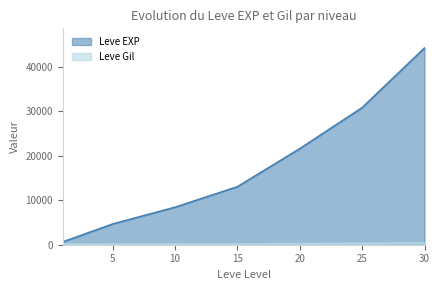

At which category is the sum across all series the highest?

30